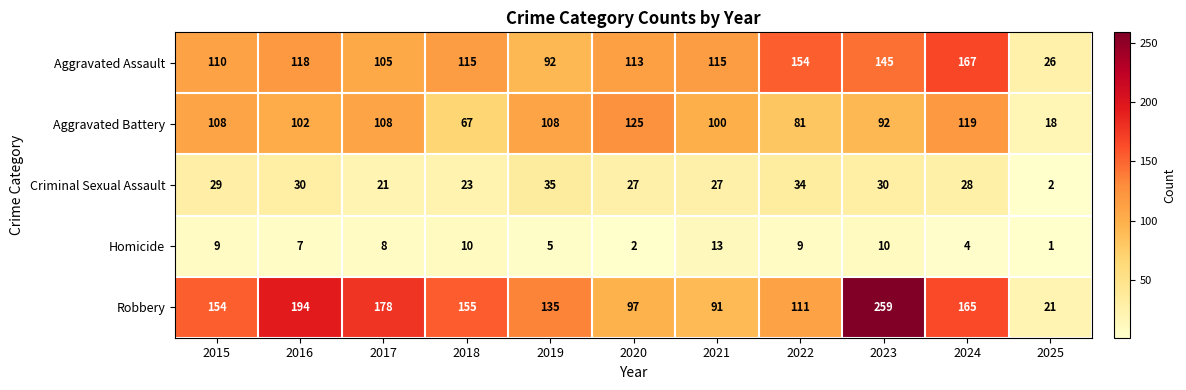

Which label corresponds to the smallest value in the chart?

2025